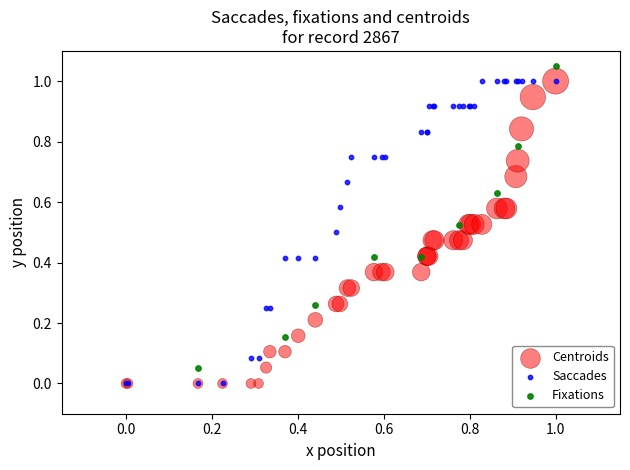

What are all the series names shown in the legend?

Centroids, Saccades, Fixations